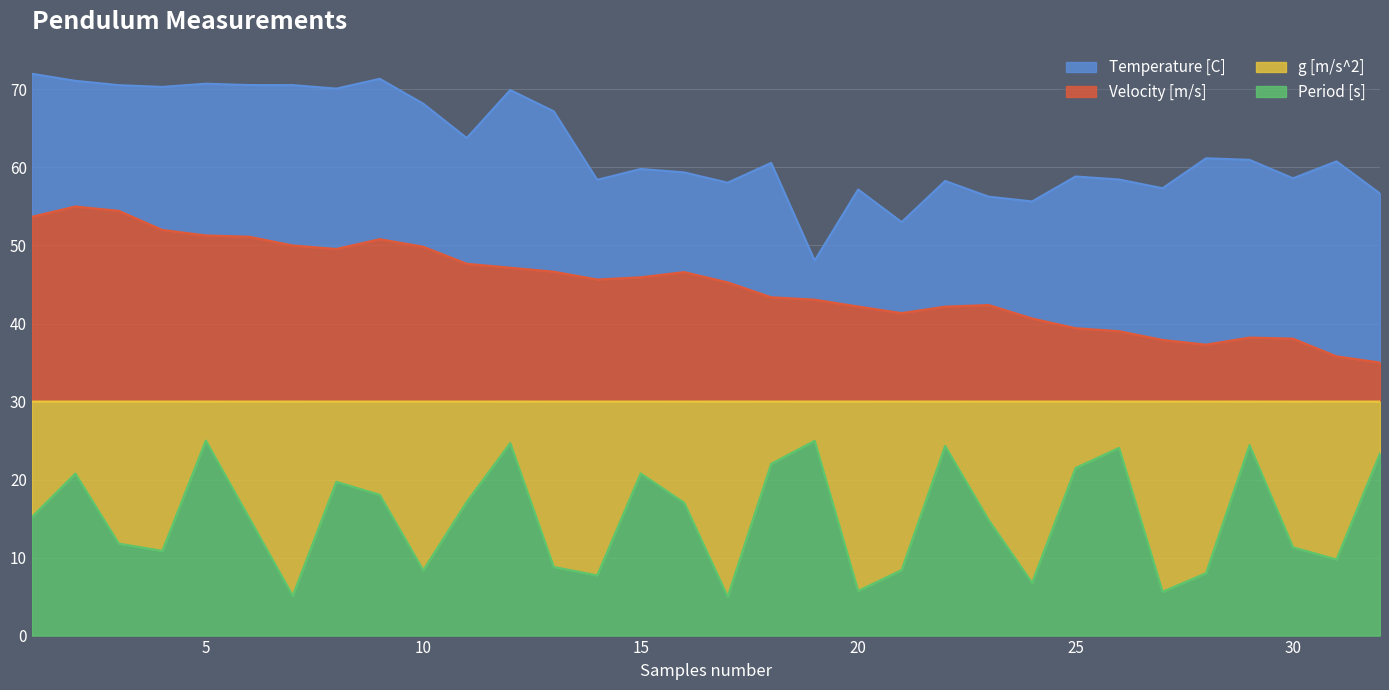

True or false: Period [s] has a value of 32.3 at 15.

False